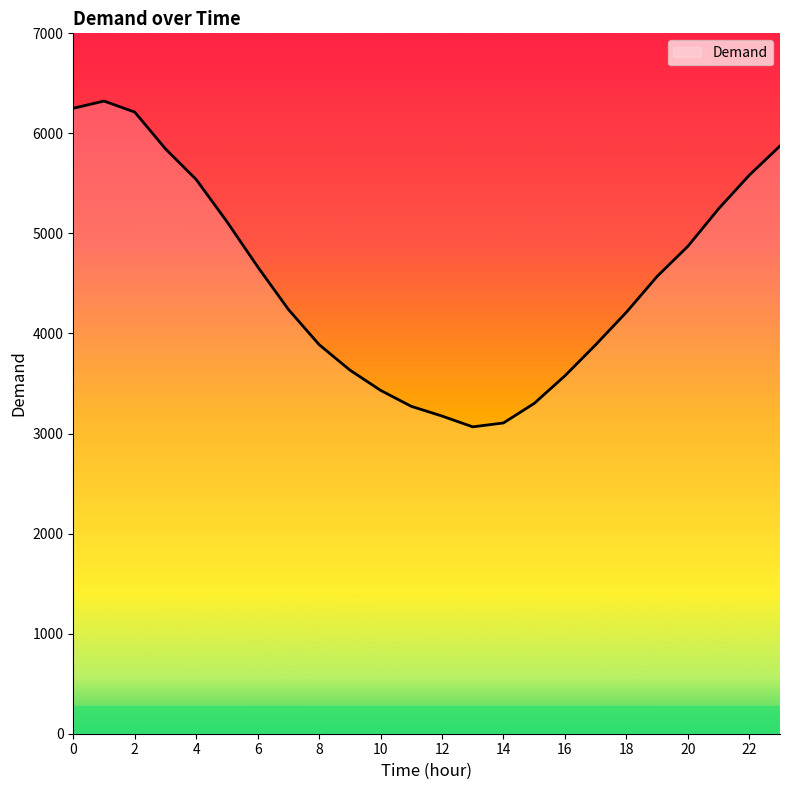

What is the difference between the maximum and minimum values?

3256